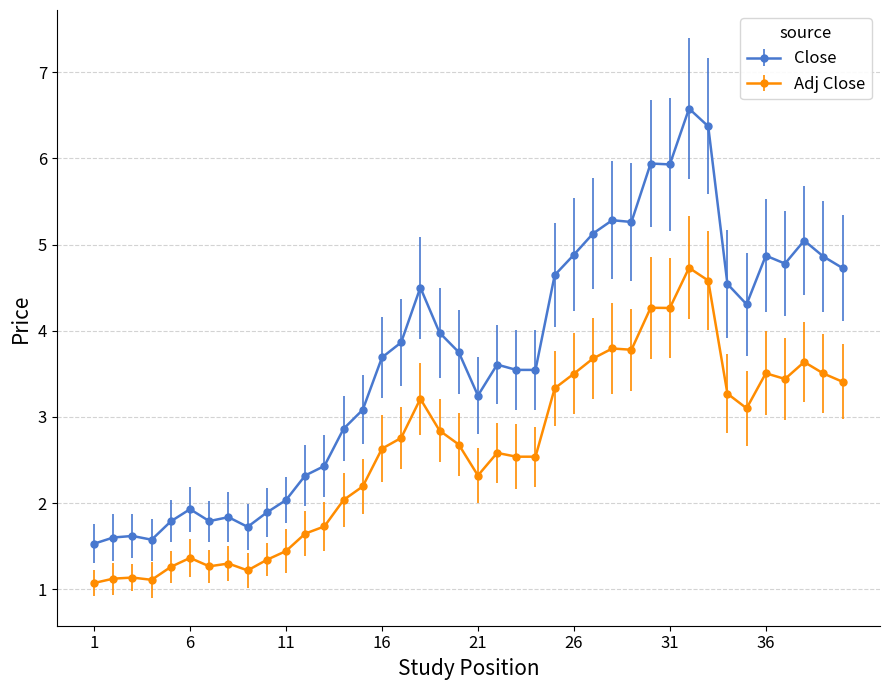

What is the maximum value shown in the chart?

6.6